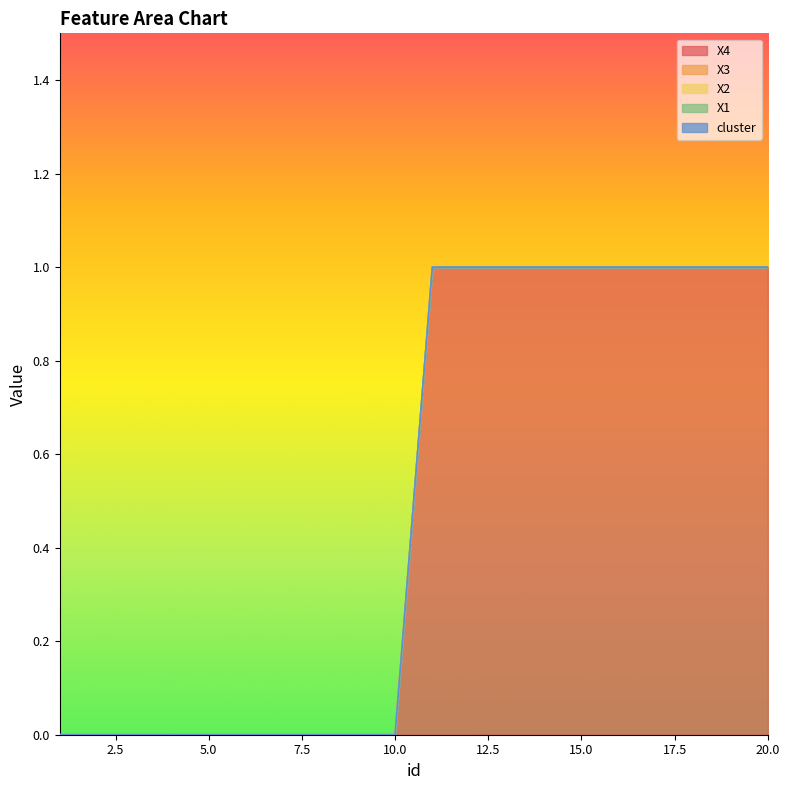

Which series has the largest total across all categories?

X4